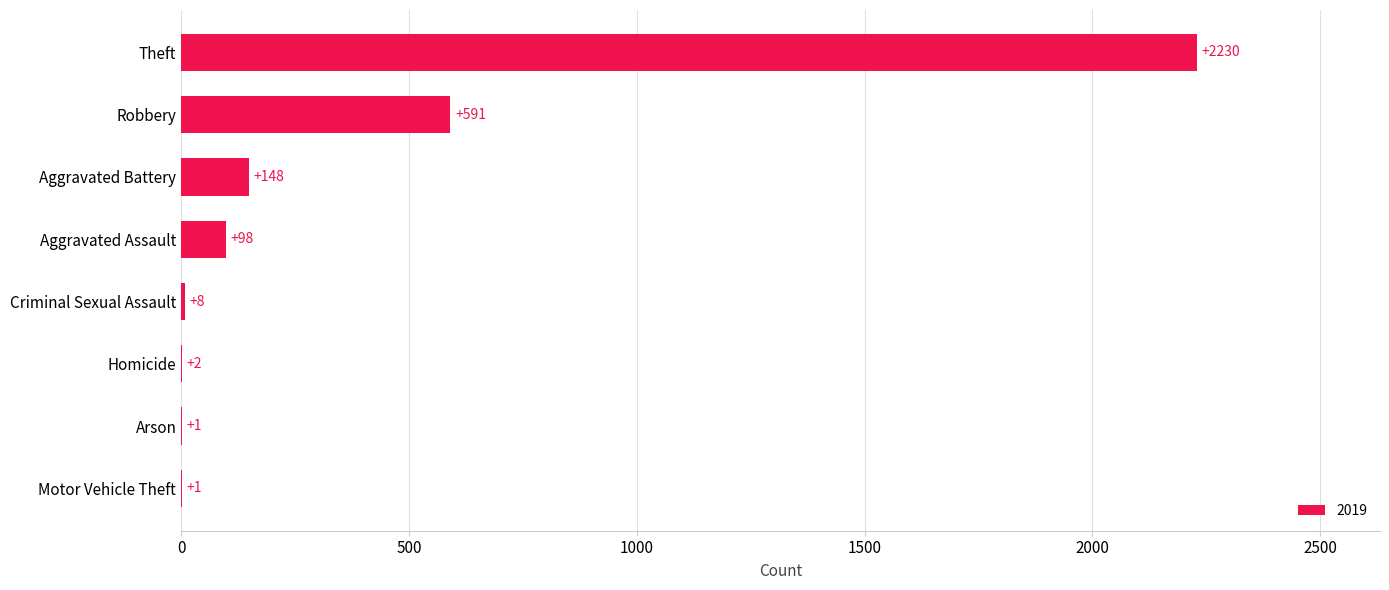

What is the maximum value shown in the chart?

2230